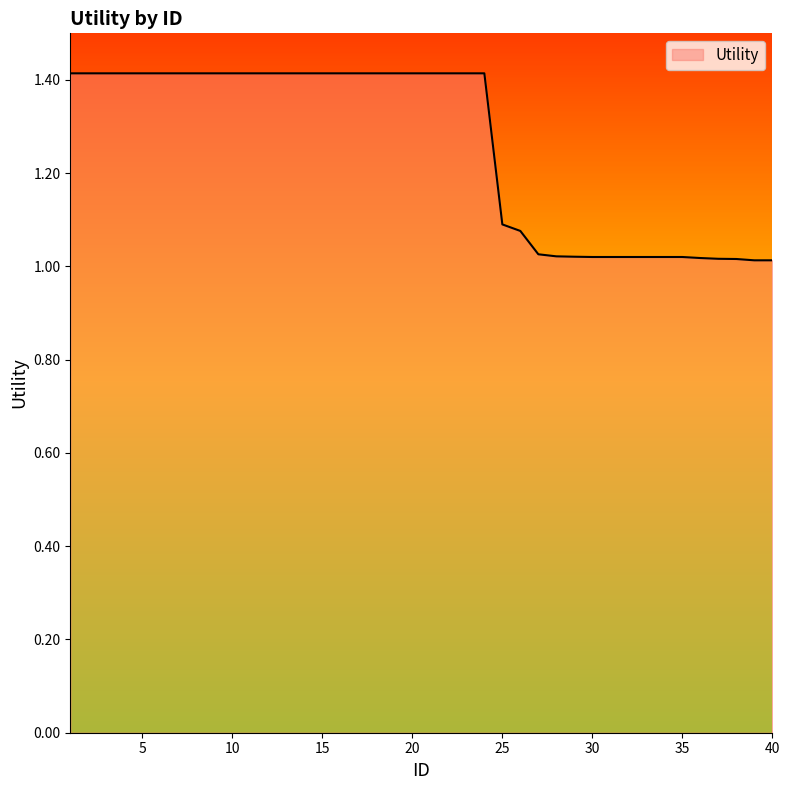

Does the chart display data point markers on the line(s)?

No